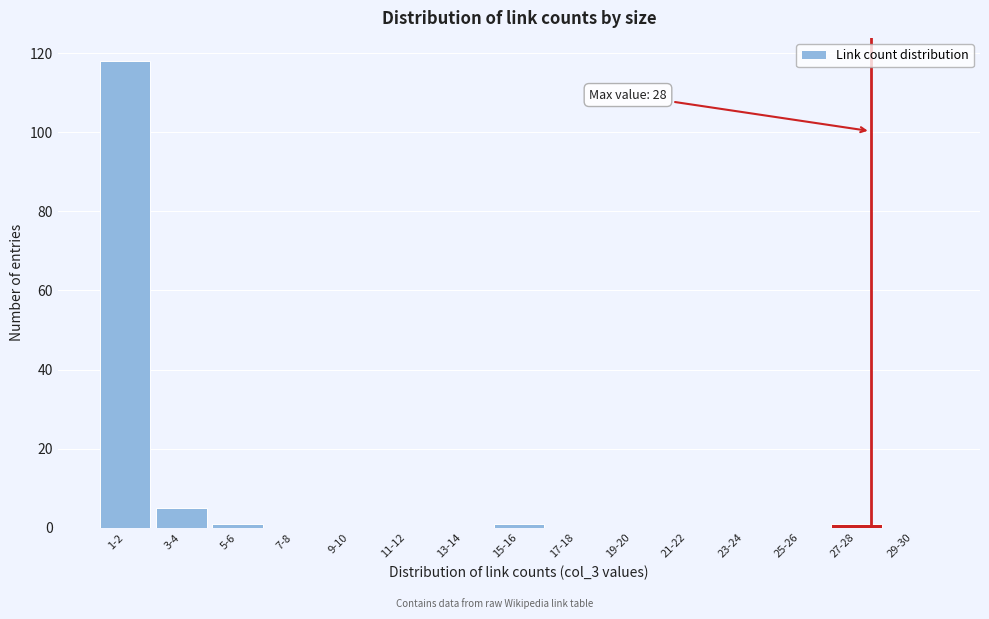

Reading left to right, what are all the values shown in this chart?

1-2=118	3-4=5	5-6=1	7-8=0	9-10=0	11-12=0	13-14=0	15-16=1	17-18=0	19-20=0	21-22=0	23-24=0	25-26=0	27-28=1	29-30=0